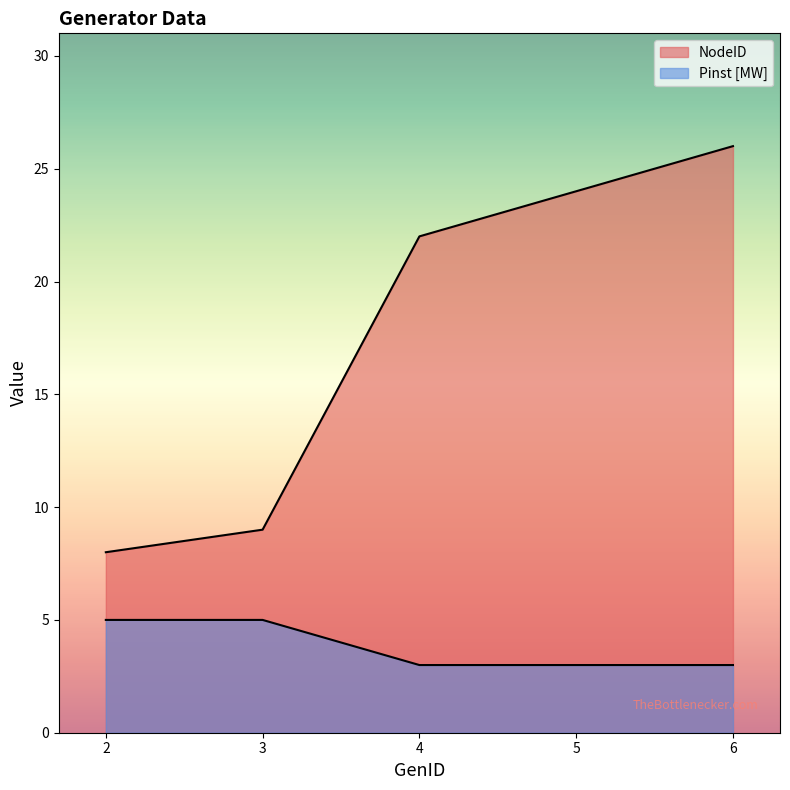

At which label does Pinst [MW] reach its minimum?

4